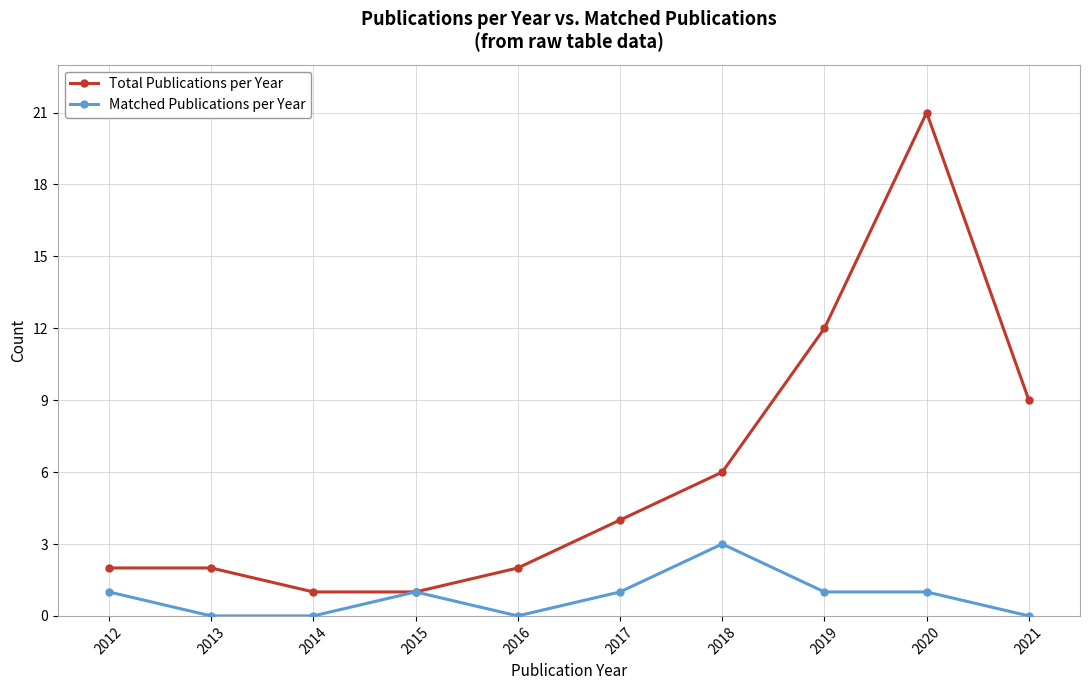

What is the highest value of the Matched Publications per Year series?

3